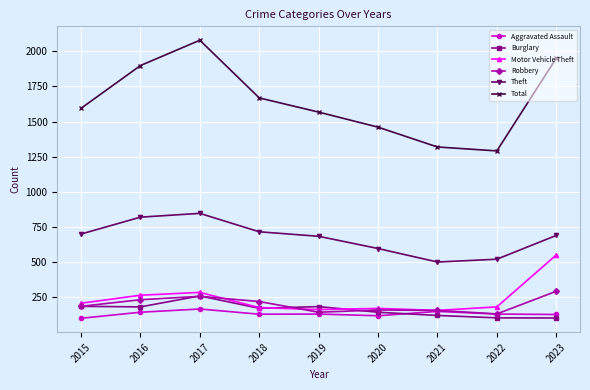

True or false: Theft and Total intersect in this chart.

False